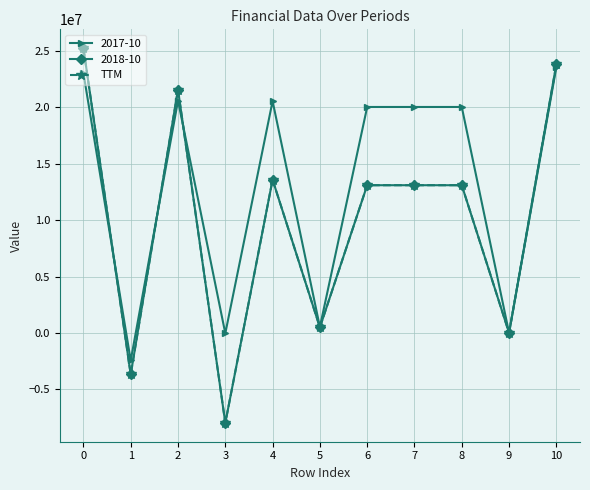

How many data points in TTM are less than 13095000?

4